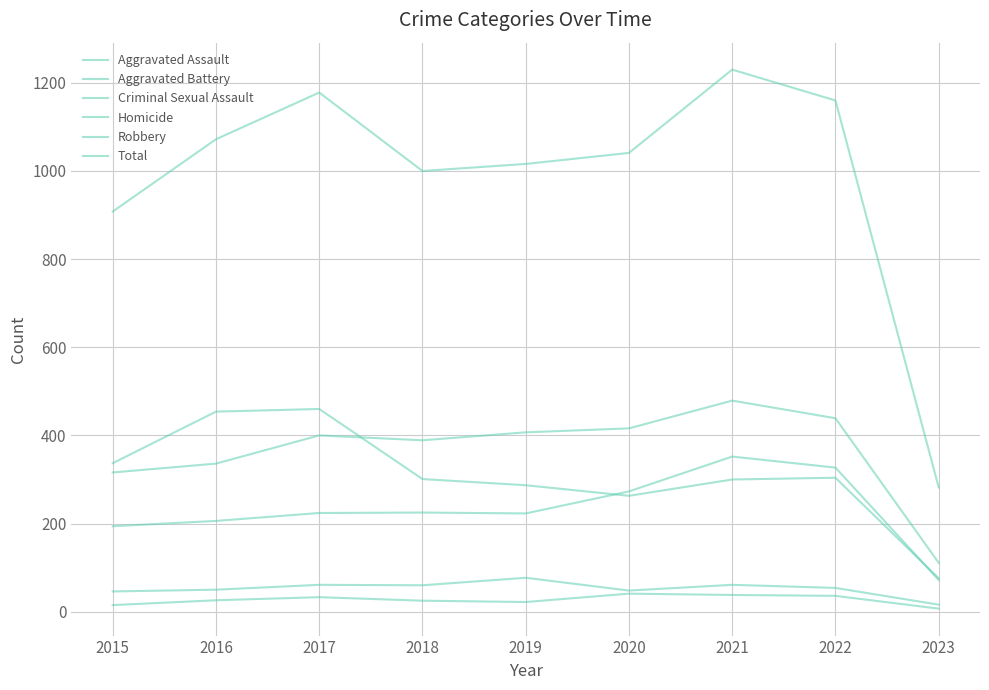

At which category is the sum across all series the highest?

2021